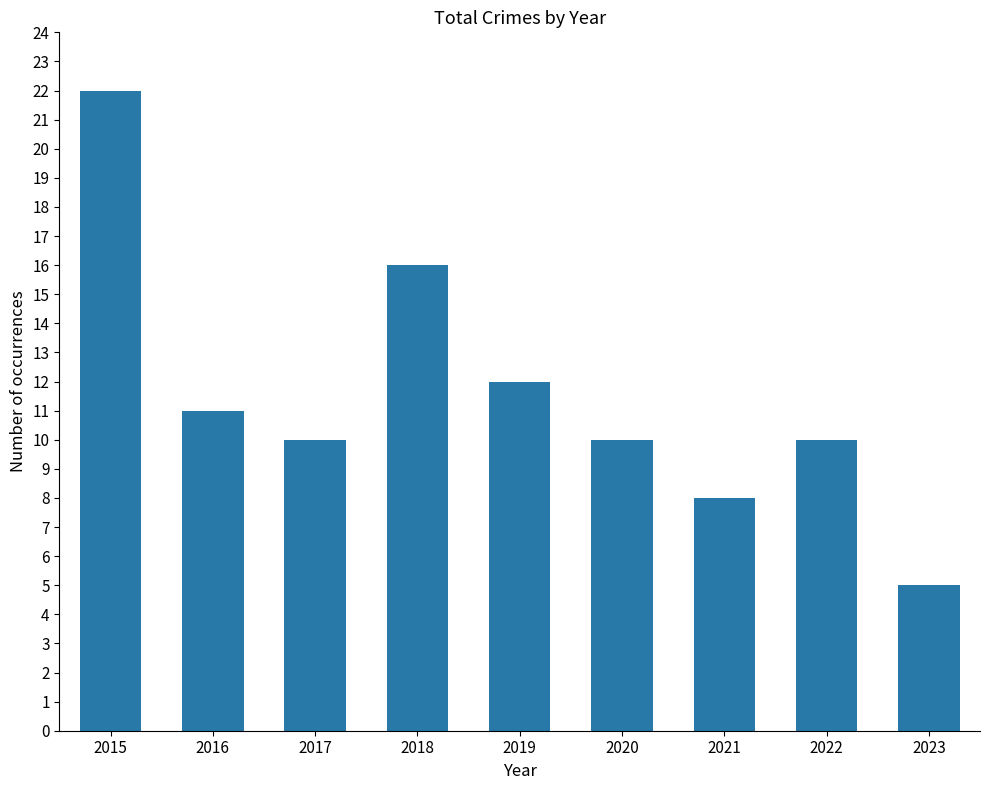

True or false: the data shows 16 at 2018.

True